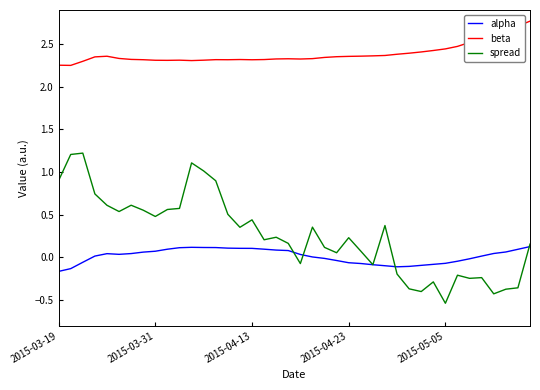

What is the greatest value displayed?

2.8